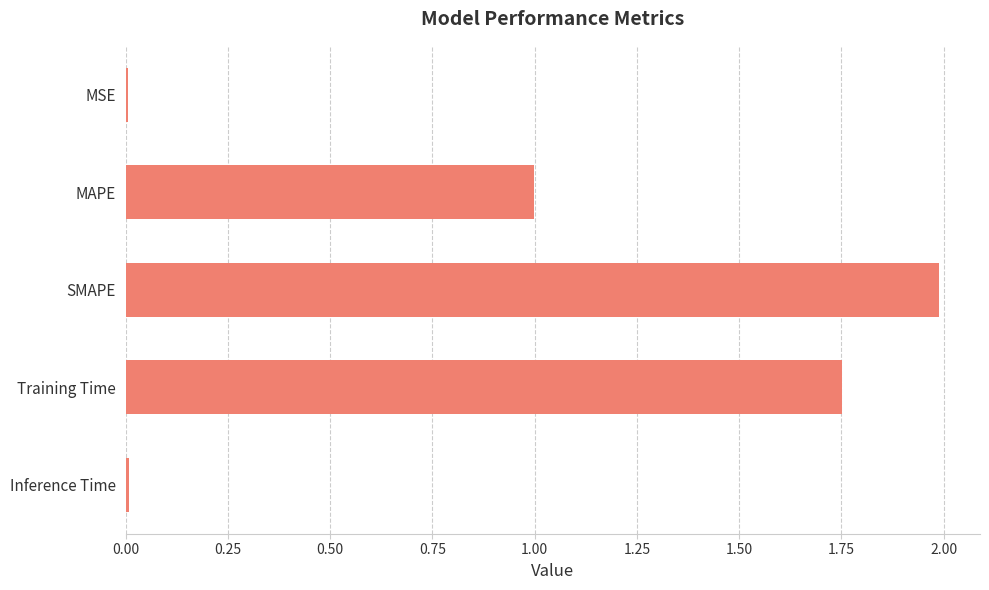

The value at MSE is 0.0. True or false?

True